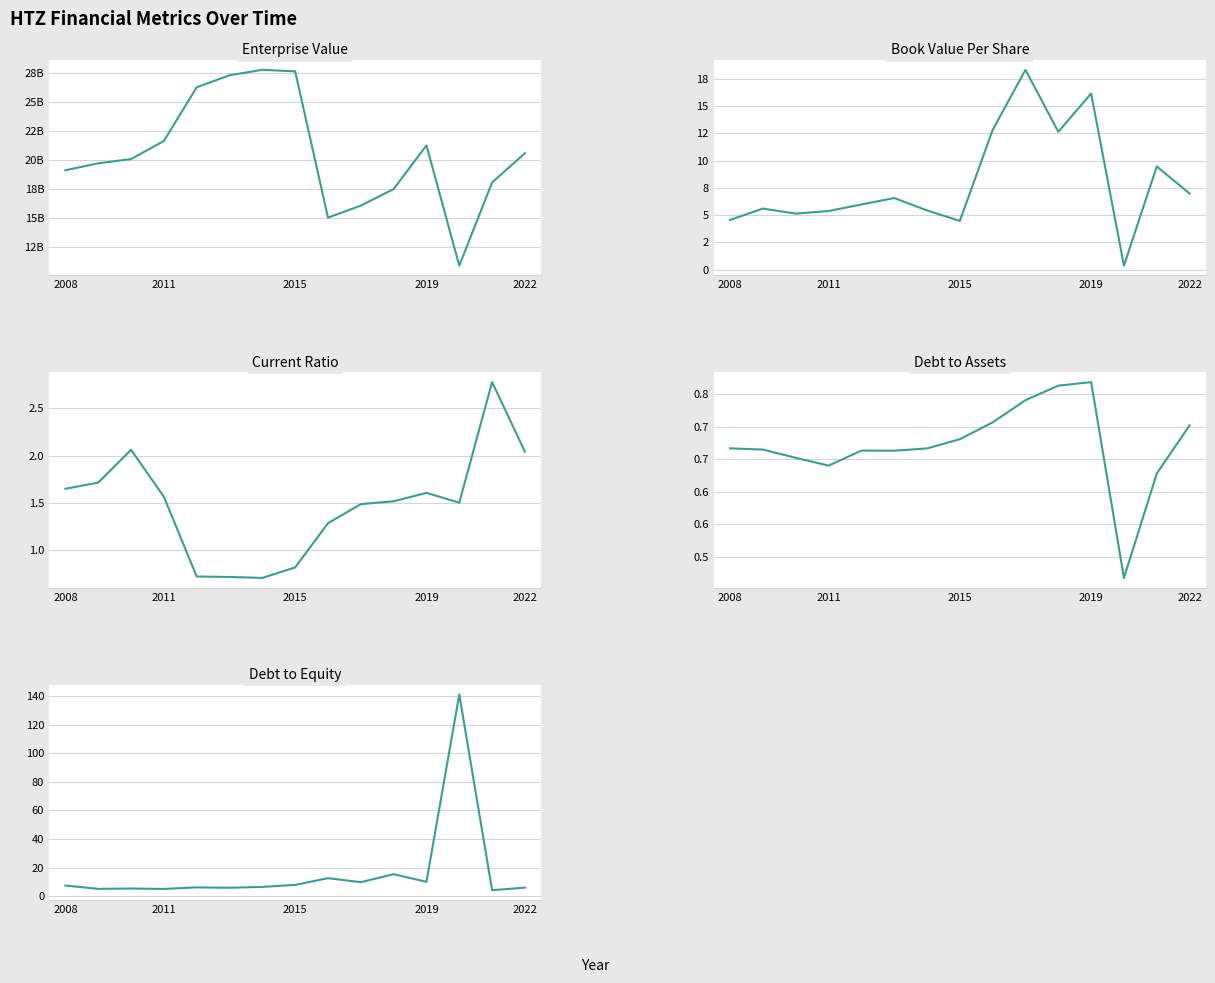

True or false: Enterprise Value and Current Ratio intersect in this chart.

False